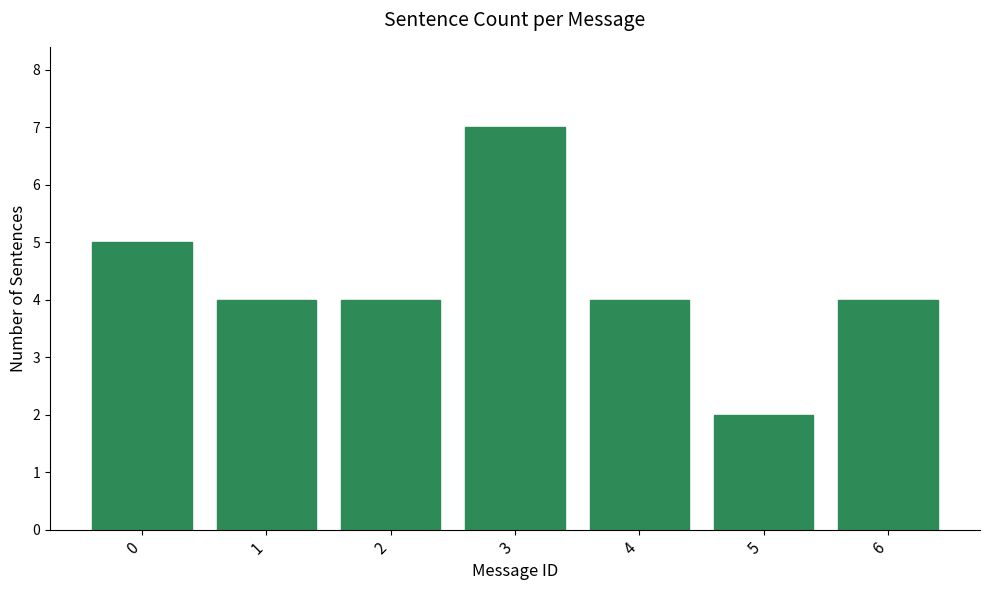

The chart shows a value of 4 at 4. True or false?

True